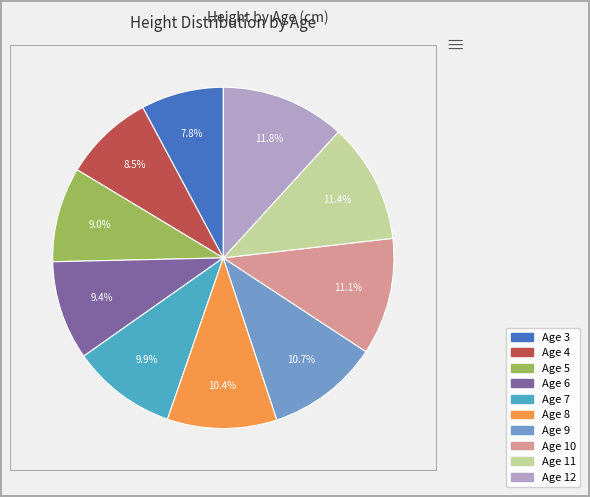

Does any single category account for the majority?

No